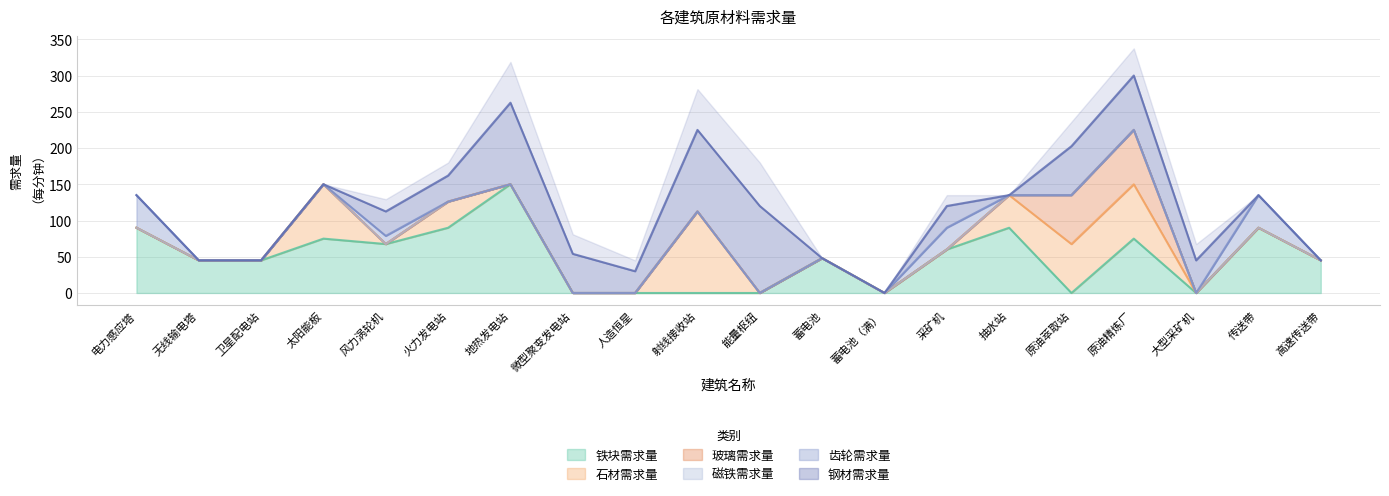

The 铁块需求量 series shows 0.0 at 人造恒星. True or false?

True